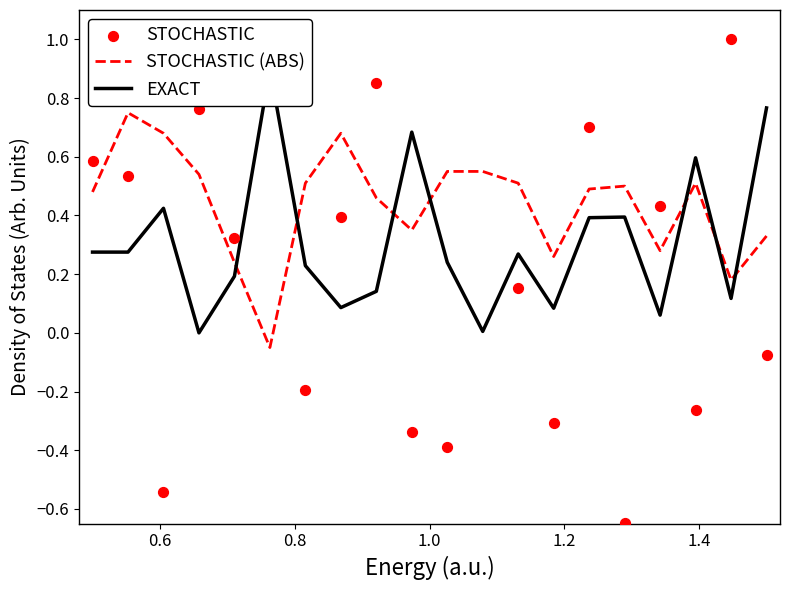

Which series contains the lowest Y value?

STOCHASTIC